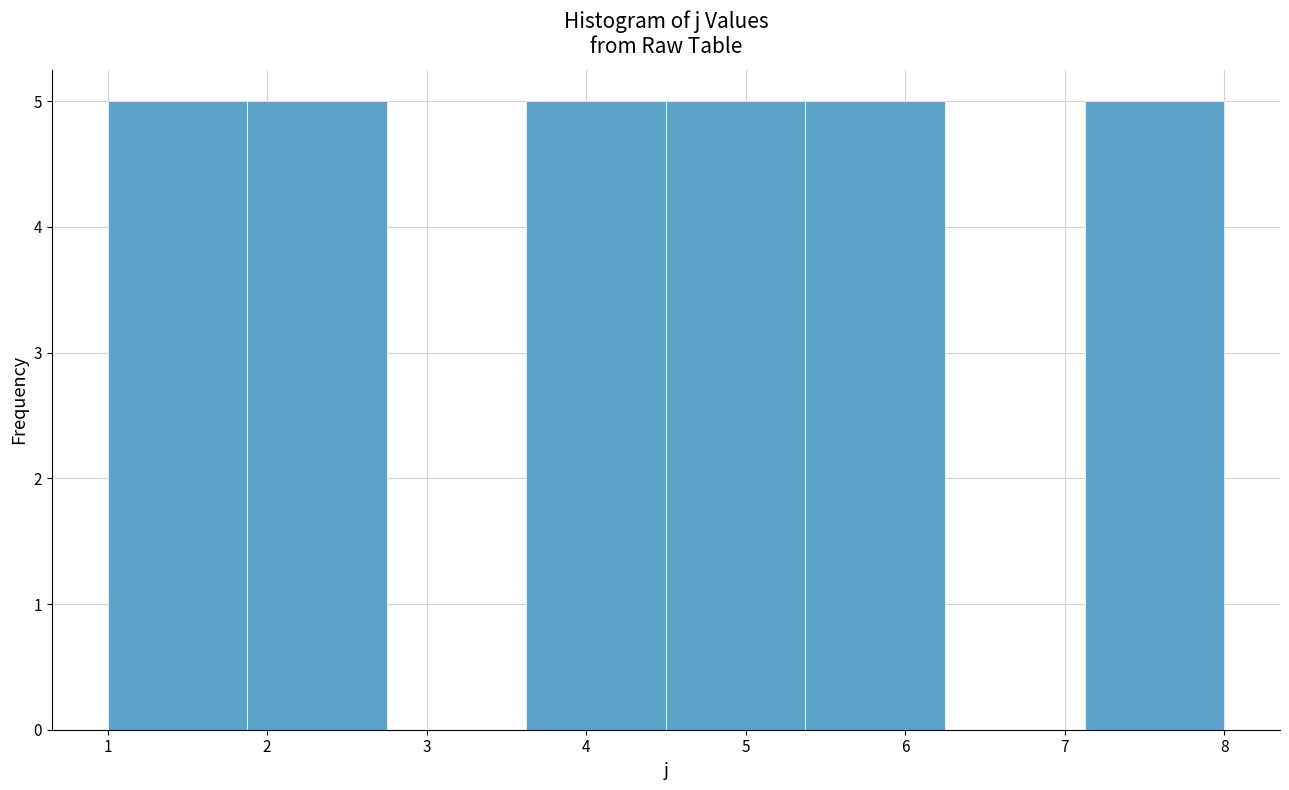

How tall is the bar that spans 7.1 to 8.0 on the x-axis? Neither the bar edges nor the heights are printed on the chart, so give them approximately, as read against the axes.

5